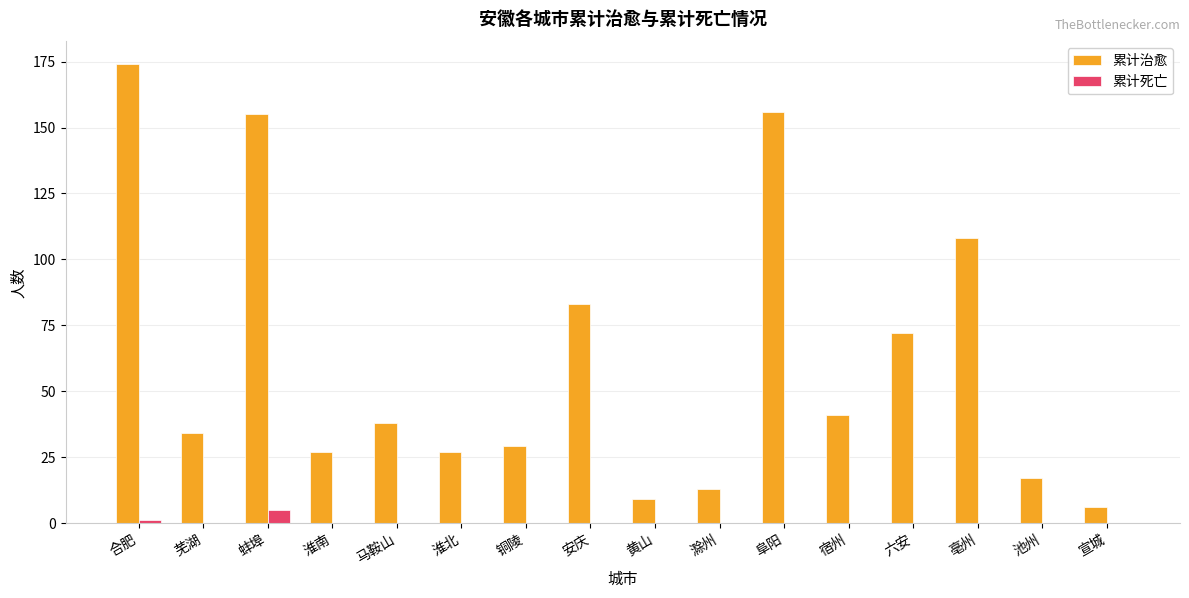

Which series has the widest spread of values?

累计治愈